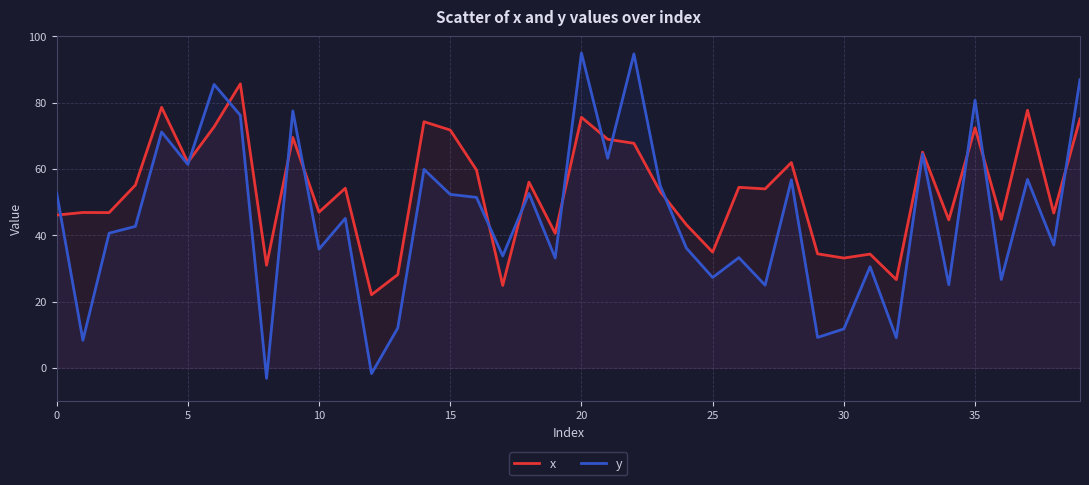

What are all the series names shown in the legend?

x, y